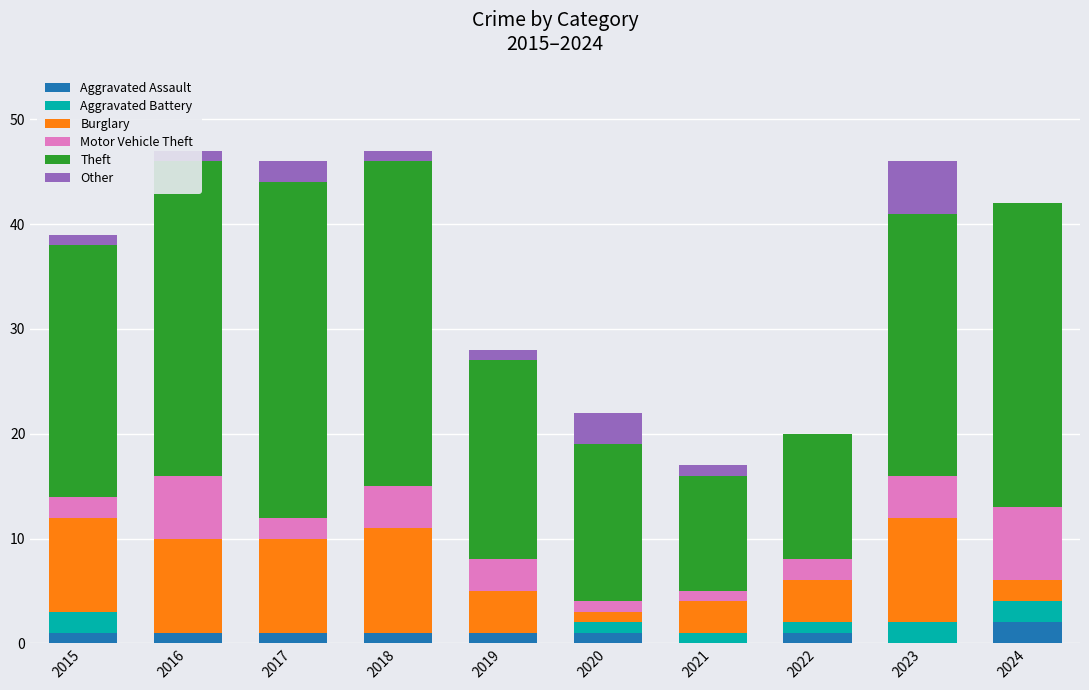

What is the sum of all Aggravated Assault values?

9